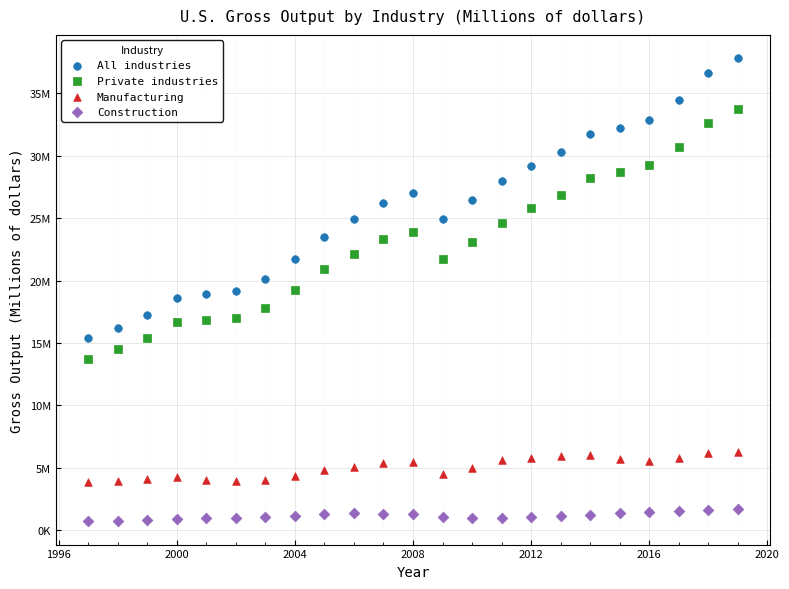

Which series reaches the maximum Y coordinate?

All industries